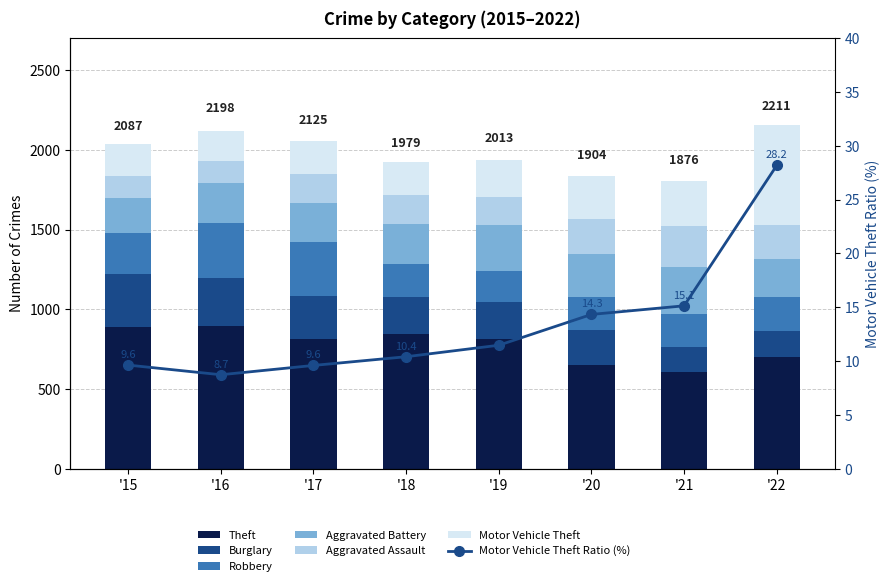

What is the difference between the Theft values at '22 and '17?

110